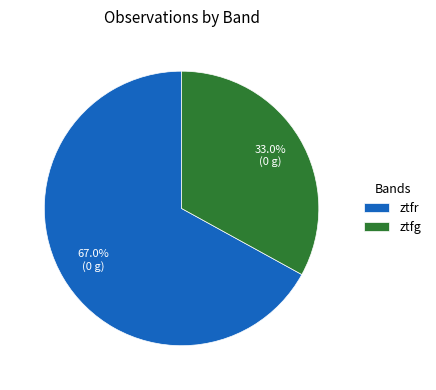

To the nearest percent, what is the average slice percentage?

50%